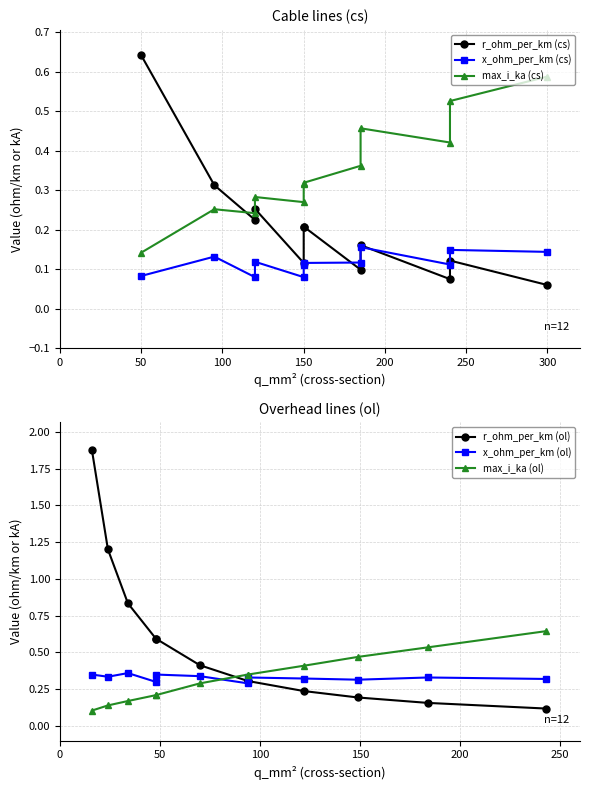

How many interior local peaks does the x_ohm_per_km (ol) series have?

4